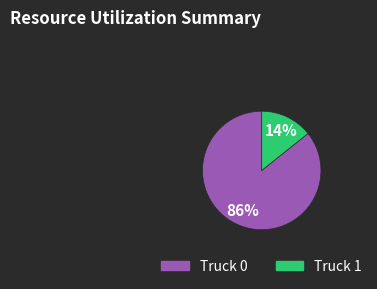

Is the sum of Truck 1 and Truck 0 greater than half?

Yes